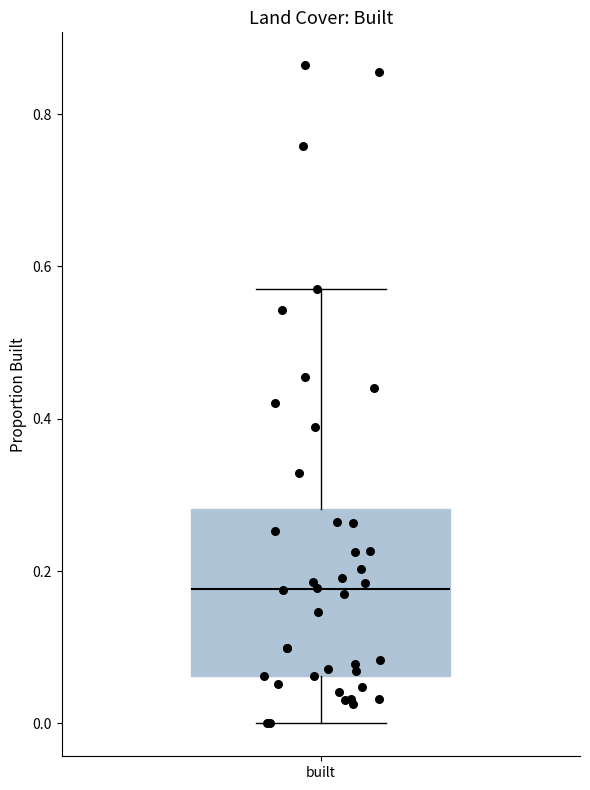

Transcribe this box plot: give where the median line is, the range the box spans, and where the two whiskers end, as read against the y-axis. The values are not printed on the chart, so give them approximately, as read against the axis.

median 0.18, box 0.06 to 0.28, whiskers 0.00 to 0.56